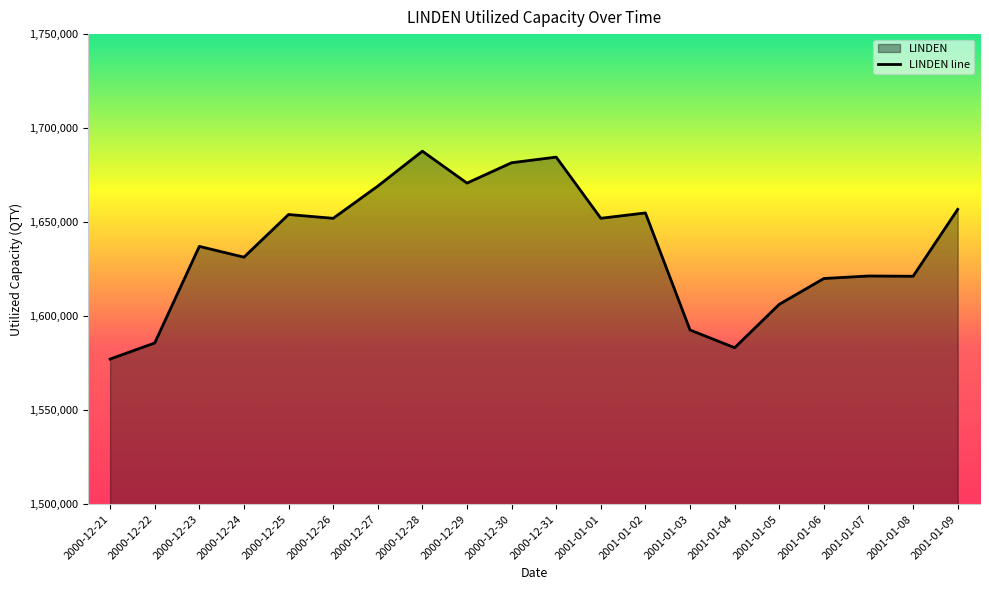

Reading right to left, what are all the values shown in this chart?

2001-01-09=1656786	2001-01-08=1621217	2001-01-07=1621346	2001-01-06=1620027	2001-01-05=1606291	2001-01-04=1583209	2001-01-03=1592635	2001-01-02=1654893	2001-01-01=1652049	2000-12-31=1684581	2000-12-30=1681593	2000-12-29=1670767	2000-12-28=1687736	2000-12-27=1669159	2000-12-26=1652025	2000-12-25=1654056	2000-12-24=1631369	2000-12-23=1637109	2000-12-22=1585725	2000-12-21=1577184